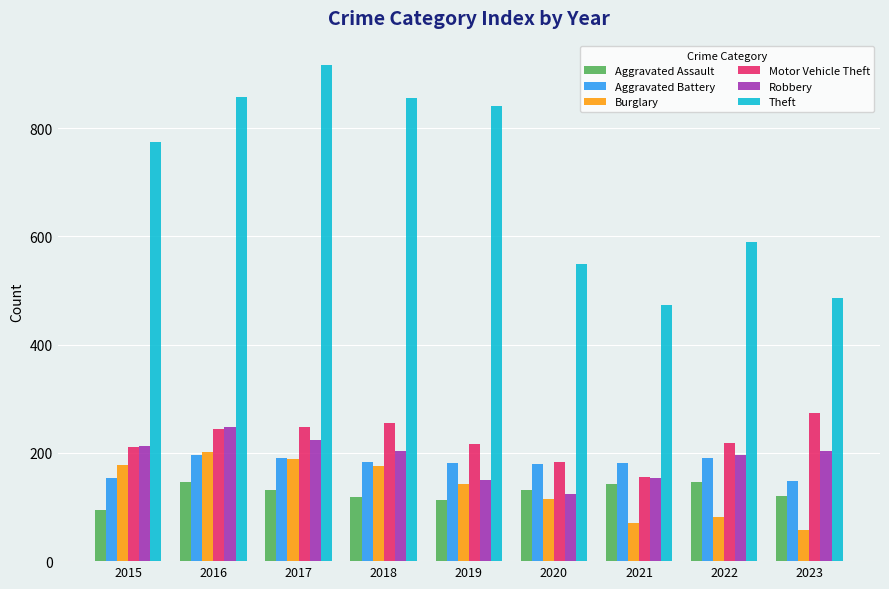

Read the Motor Vehicle Theft value at 2018.

256